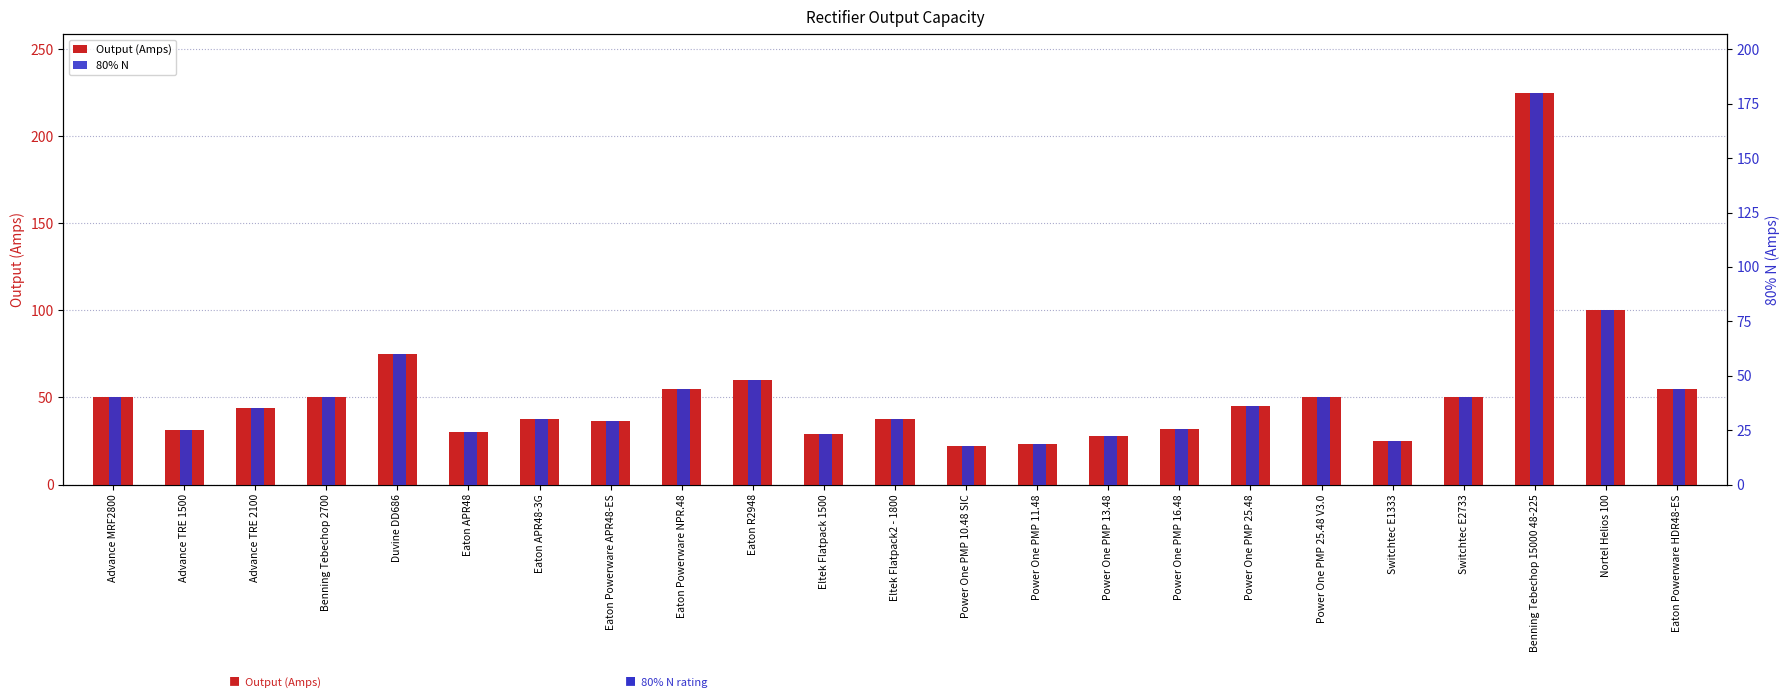

Which series has the widest spread of values?

Output (Amps)